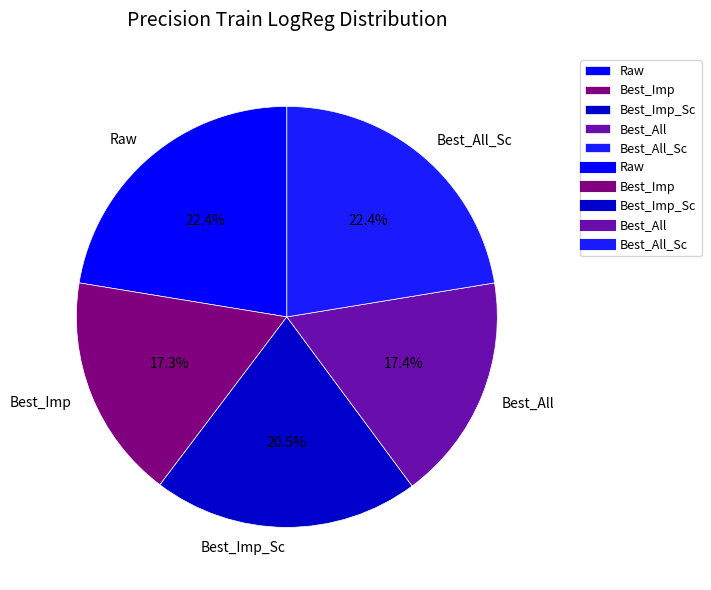

What percentage is NOT represented by Best_All?

82.6%